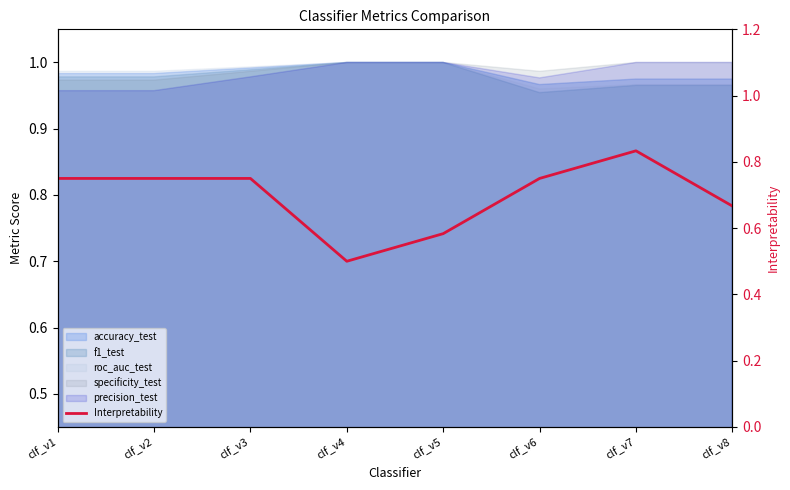

How many points are lower than both their immediate neighbors (excluding endpoints)?

1